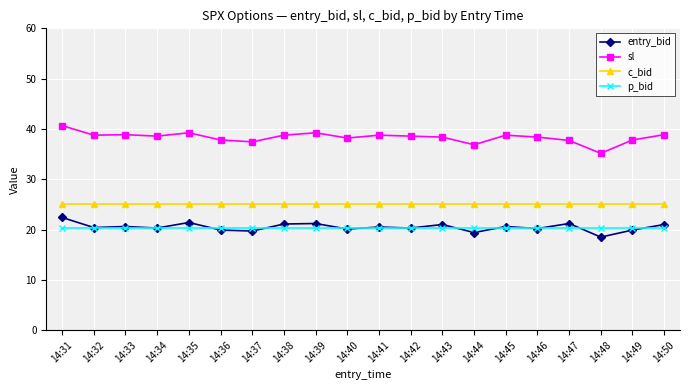

What is the approximate value of p_bid at 14:45?

20.4